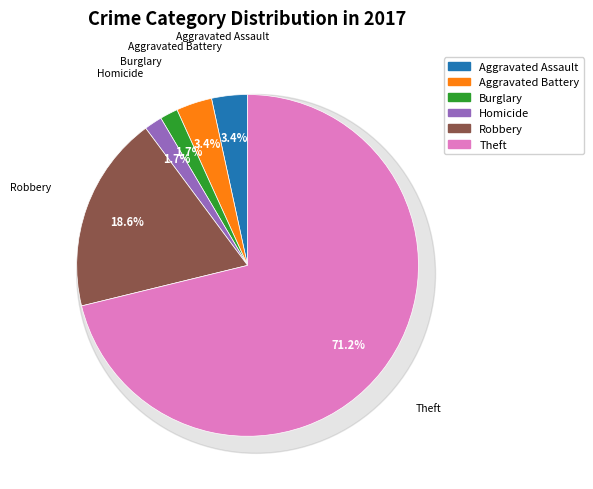

What is the largest slice in the pie chart?

Theft